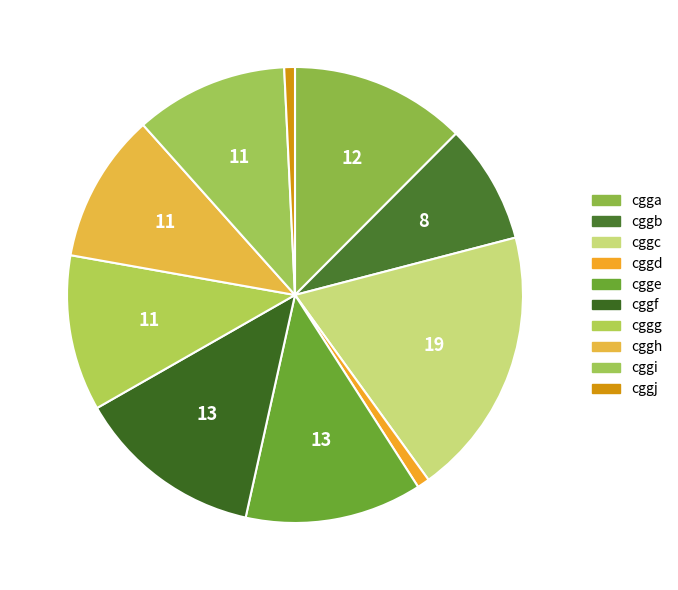

How many segments does this pie chart have?

10